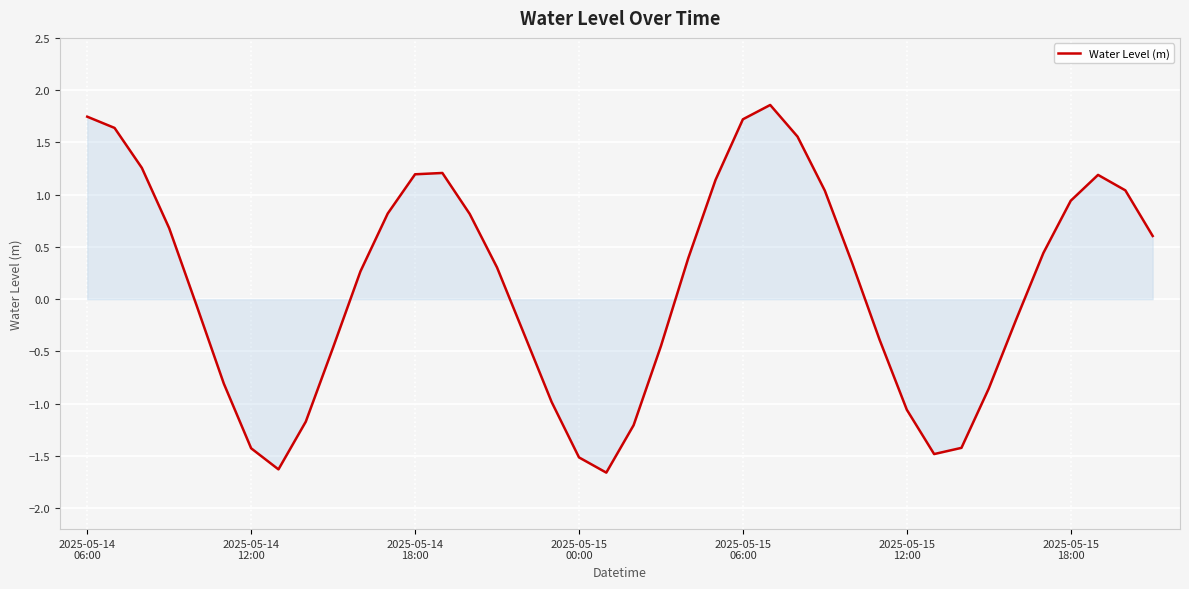

What is the minimum value shown in the chart?

-1.7